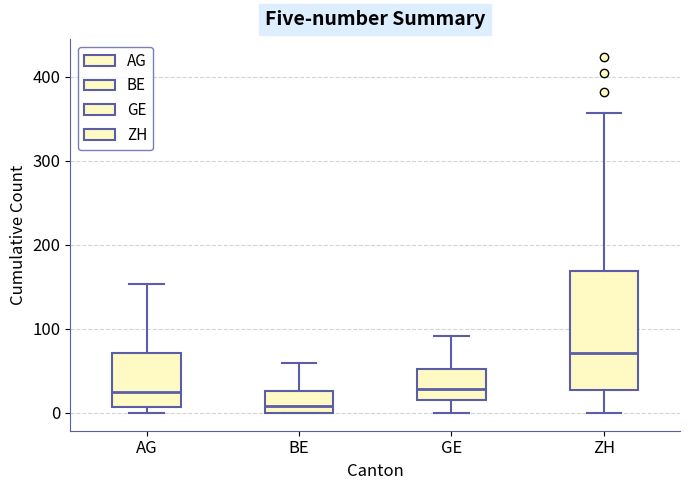

Reading left to right, read every box against the y-axis: the position of its median line, the range the box covers, and the ends of its whiskers. The values are not printed on the chart, so give them approximately, as read against the axis.

AG: median 20, box 10 to 70, whiskers 0 to 150
BE: median 10, box 0 to 30, whiskers 0 to 60
GE: median 30, box 20 to 50, whiskers 0 to 90
ZH: median 70, box 30 to 170, whiskers 0 to 360